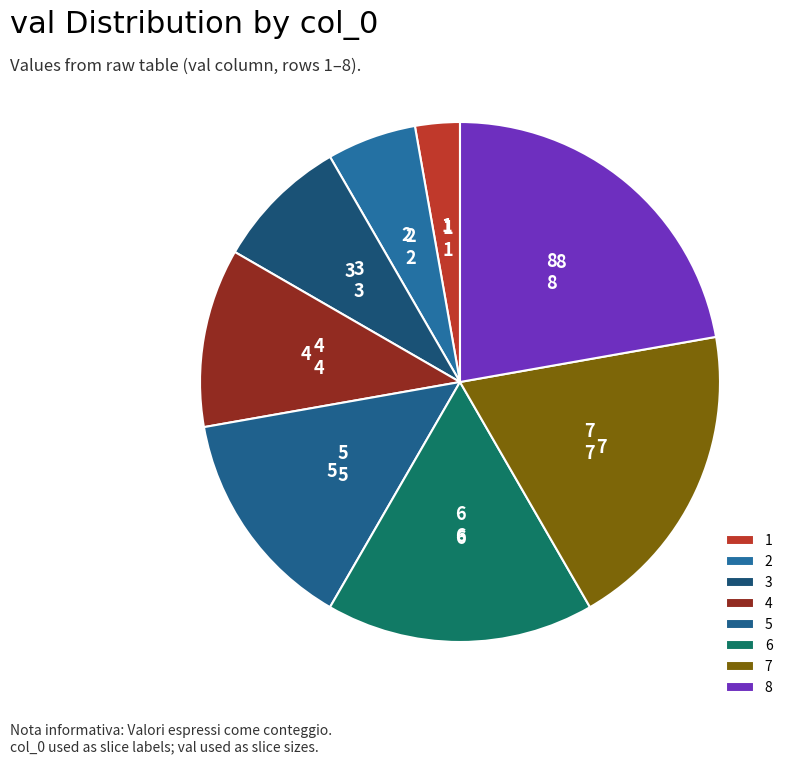

Approximately how many times larger is the value at 6 compared to 8?

0.8